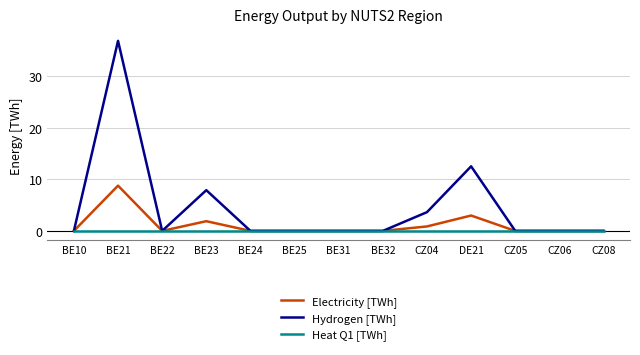

Is it true that Heat Q1 [TWh] equals 0.0 at BE31?

True